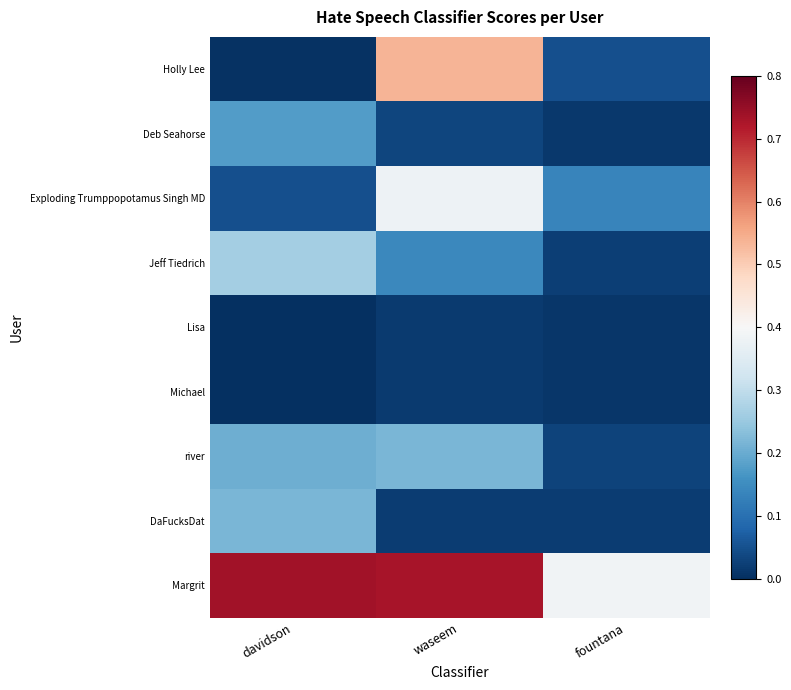

Is it true that Lisa equals 0.0 at davidson?

False